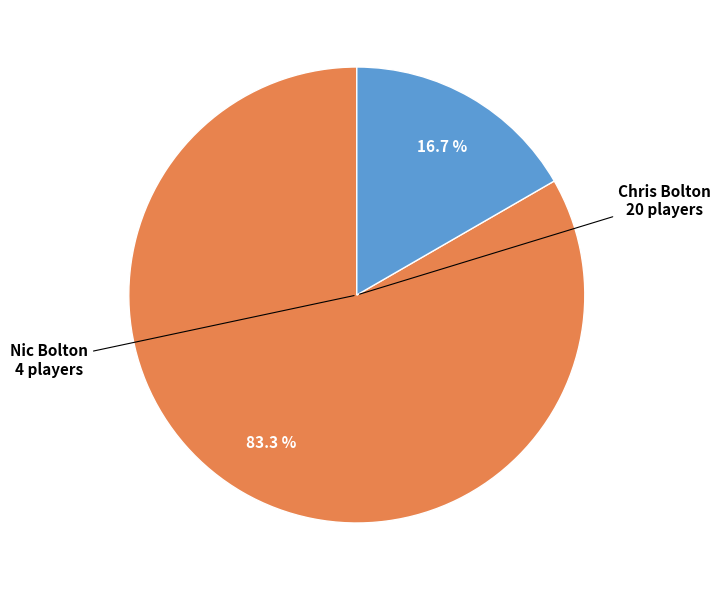

Does any single category account for the majority?

Yes